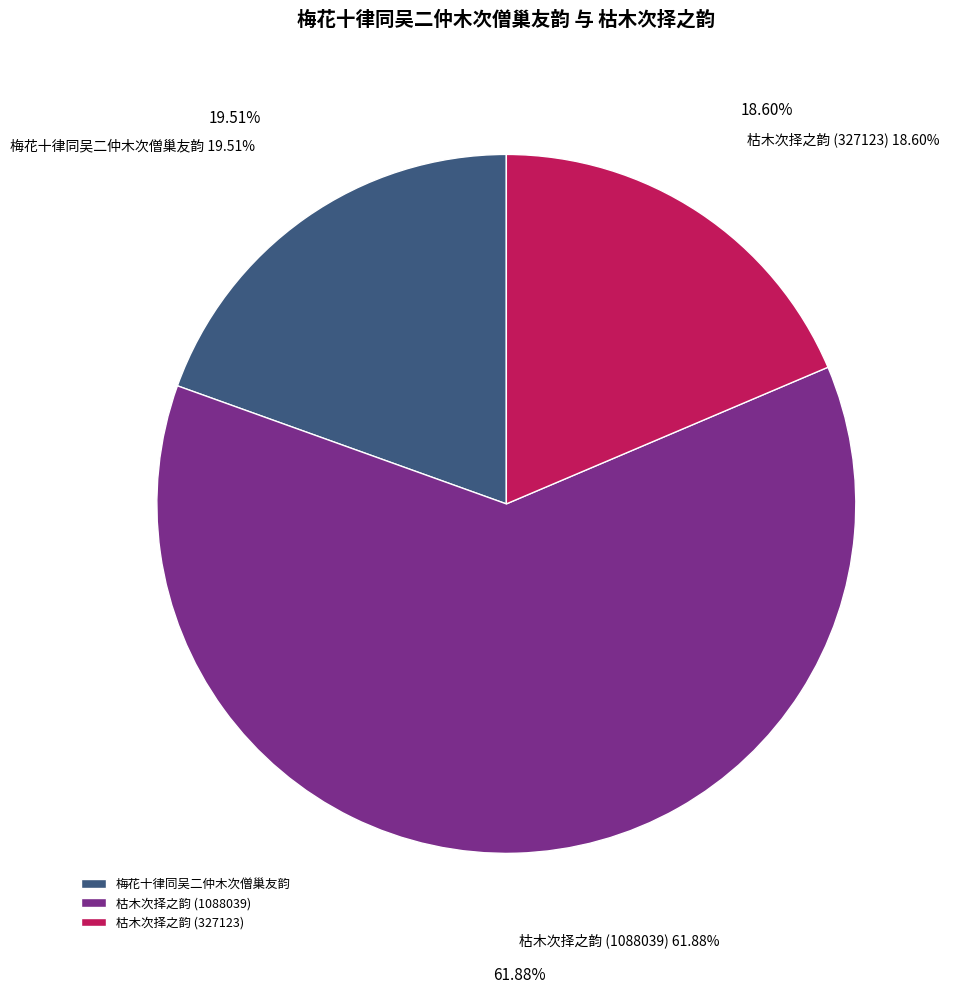

To the nearest percent, what portion does 梅花十律同吴二仲木次僧巢友韵 represent?

20%